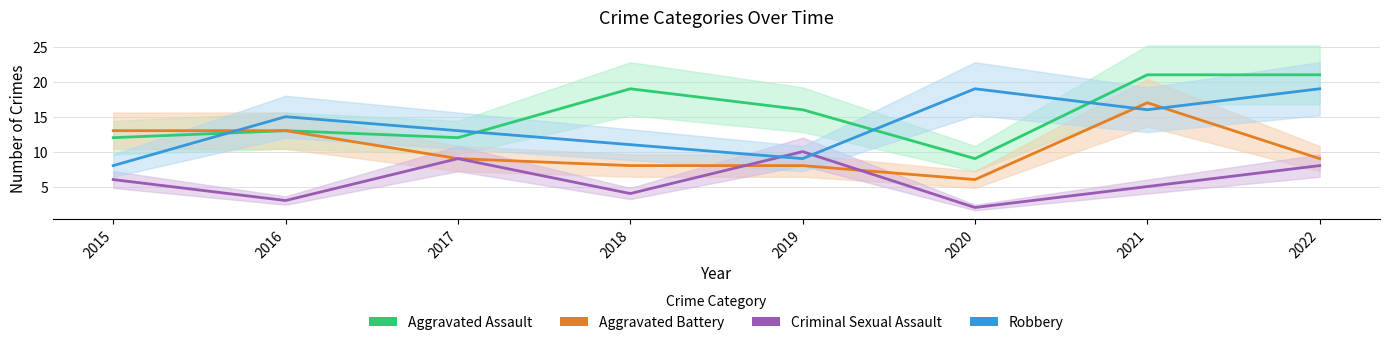

What is the value of the Robbery point at the 4th from the left?

11